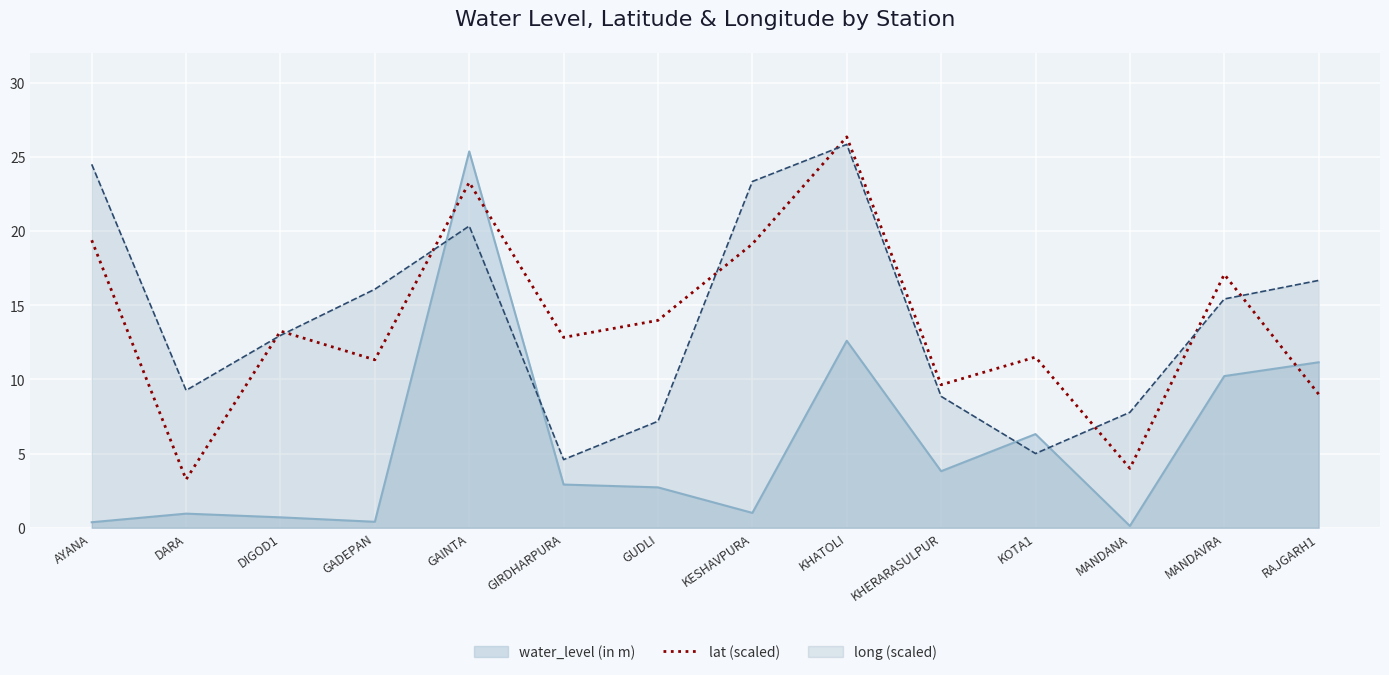

At which label does long (scaled) reach its peak?

KHATOLI